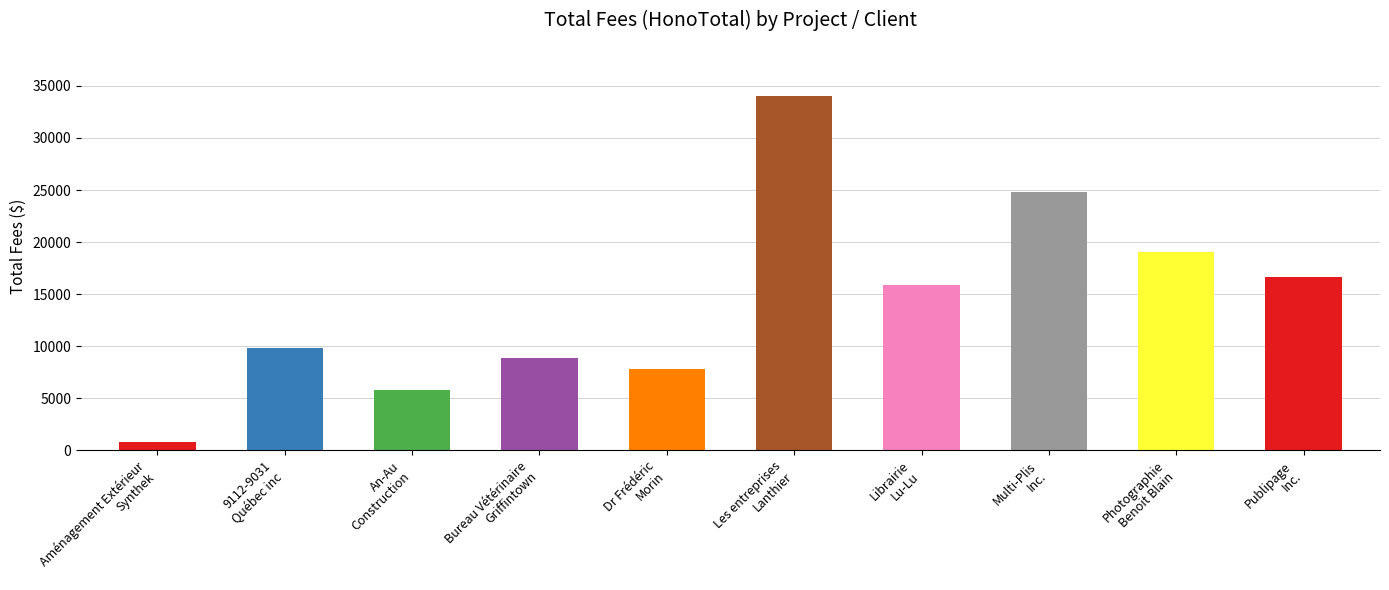

What is the difference between the values at Bureau Vétérinaire
Griffintown and Photographie
Benoit Blain?

10185.0